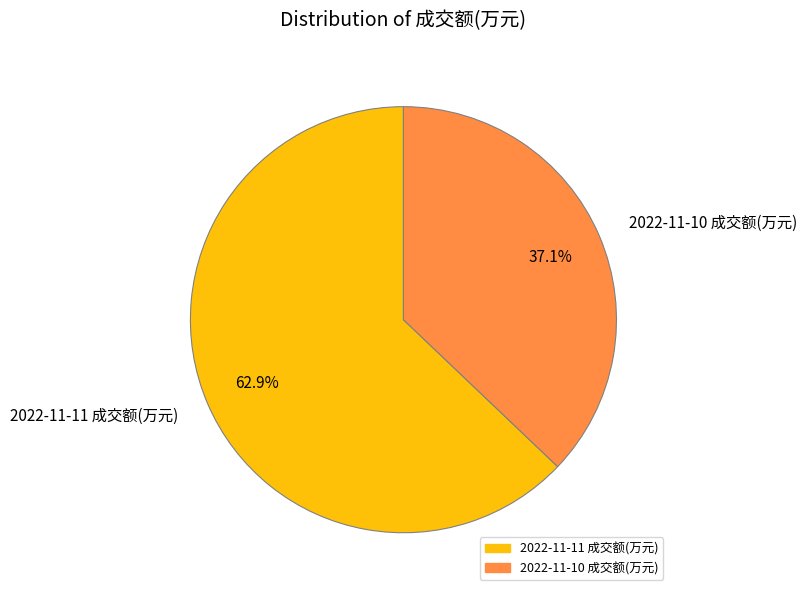

To the nearest percent, what portion does 2022-11-11 成交额(万元) represent?

63%